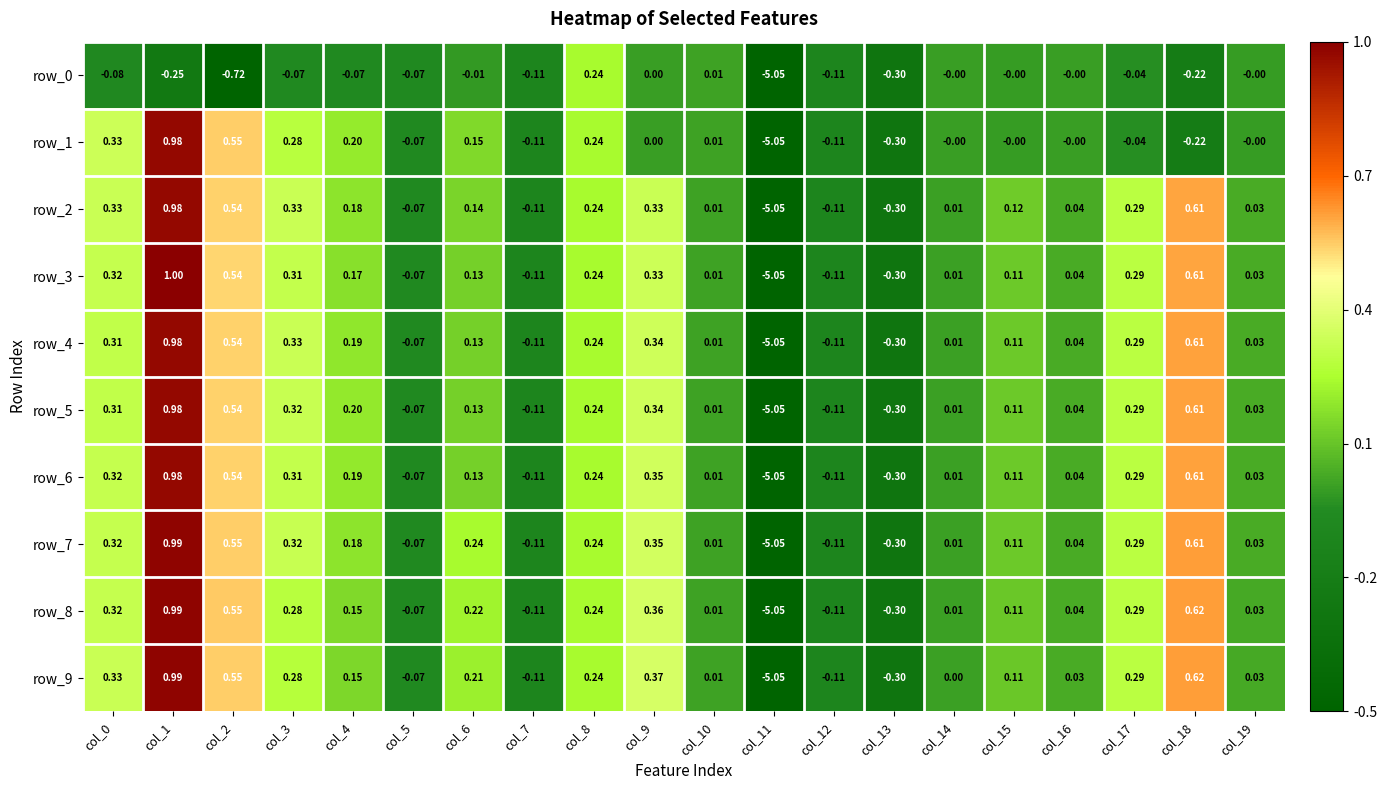

Is the value of row_9 at col_19 greater than the value of row_3 at col_3?

No